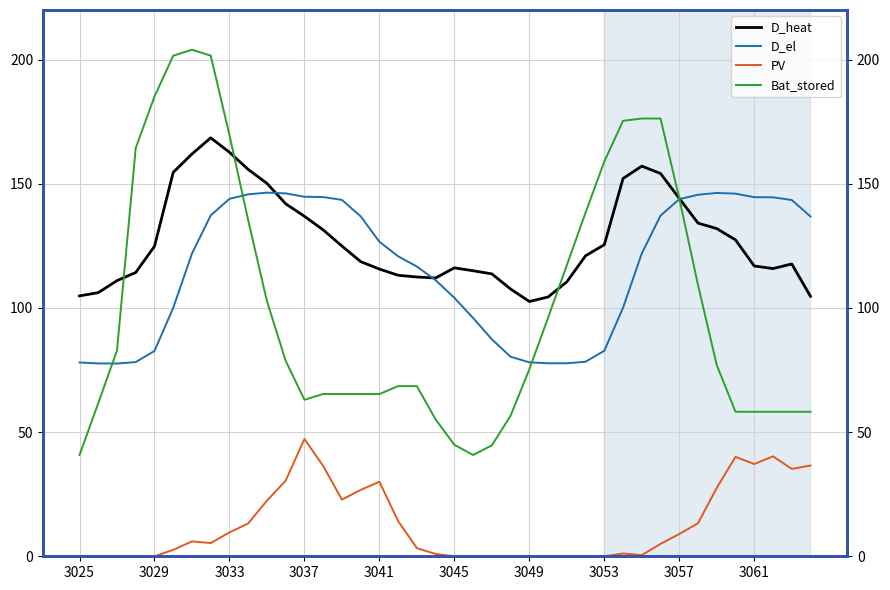

Which series changed the most between 20 and 31?

Bat_stored